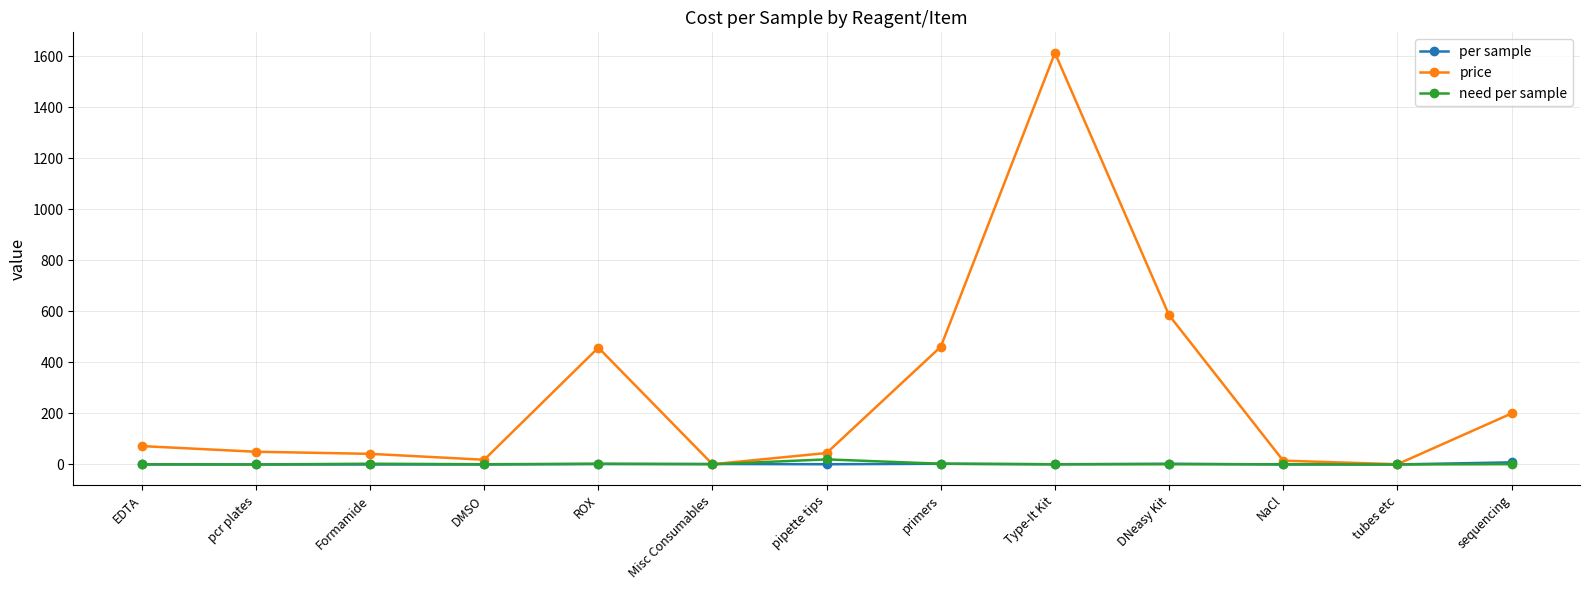

The value of need per sample at DNeasy Kit is 1.0. True or false?

True